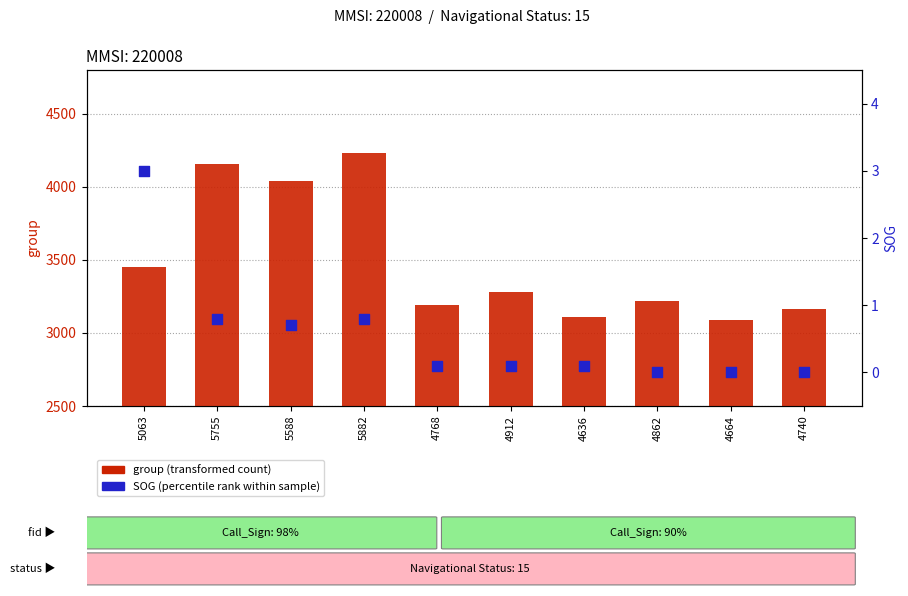

Is the value of SOG (percentile rank) at 4664 greater than the value of group (transformed count) at 5063?

No